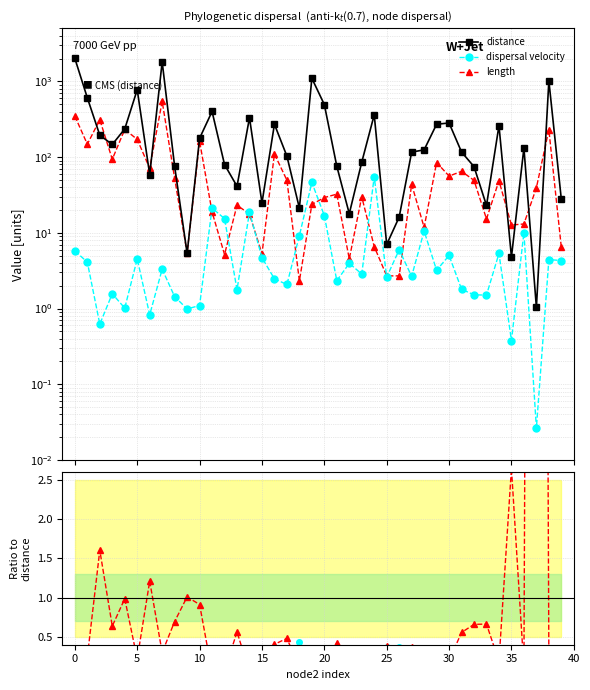

The dispersal velocity series shows 0.0 at 37. True or false?

False